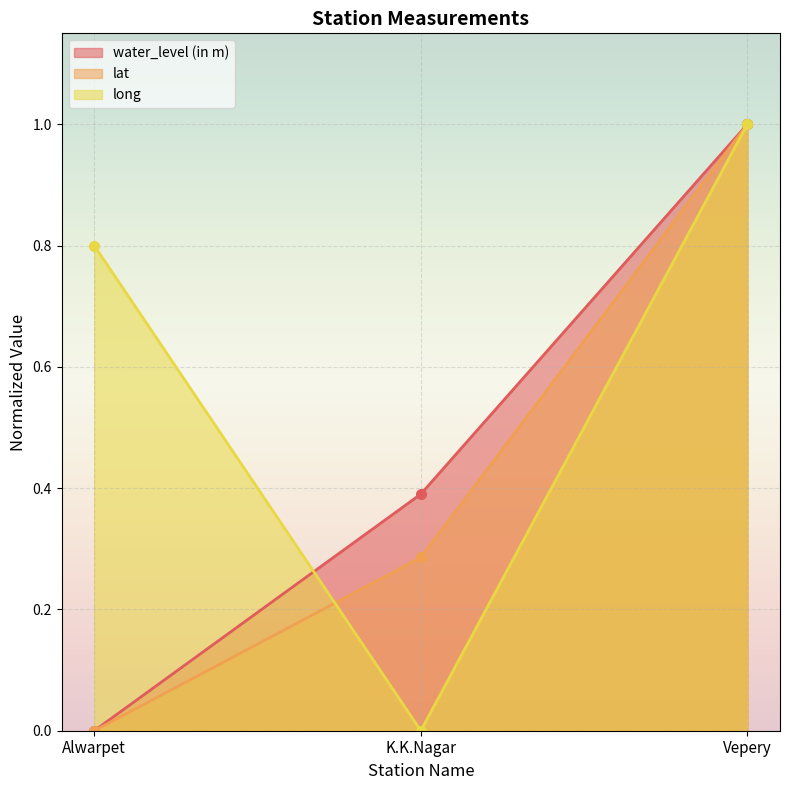

How many lines are shown in the chart?

3